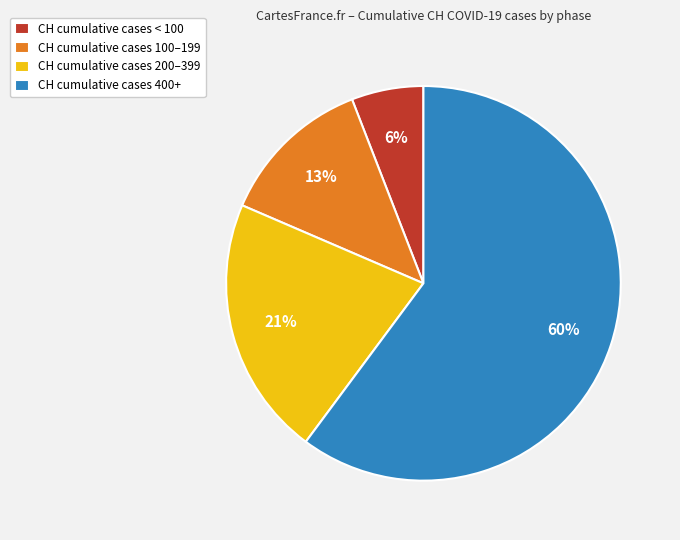

Which category has the biggest portion of the pie?

CH cumulative cases 400+